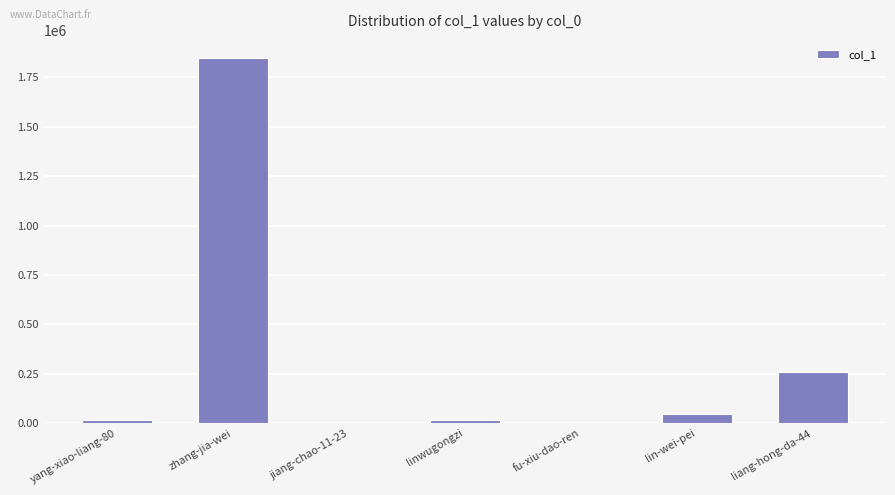

Which category has the highest value across all series?

zhang-jia-wei